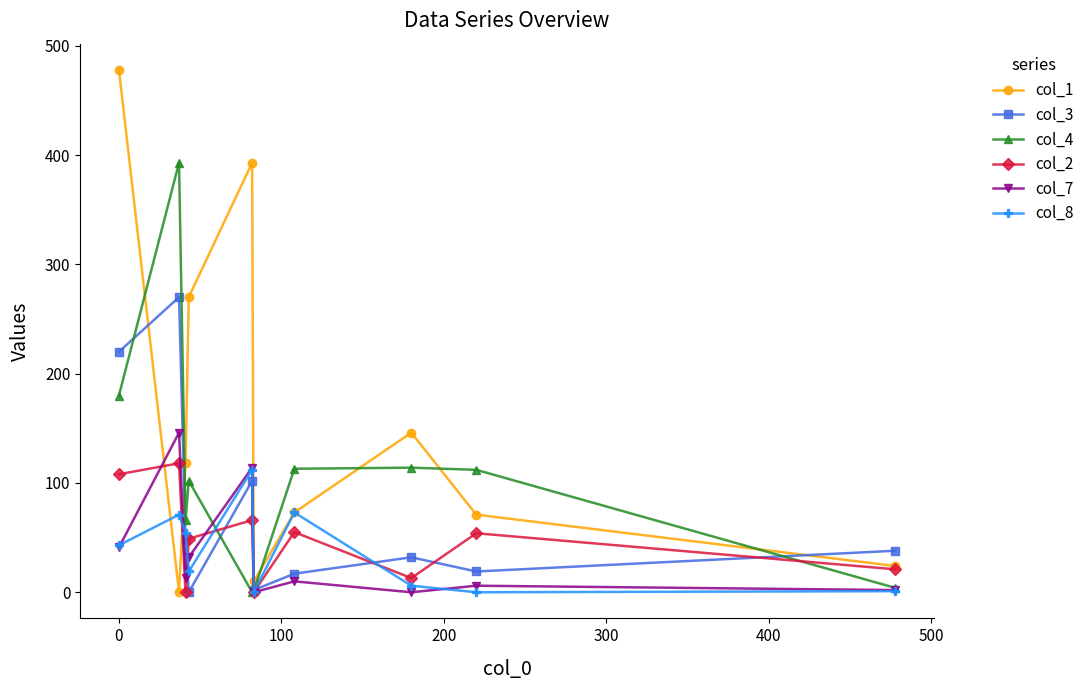

Count the number of categories in the chart.

10